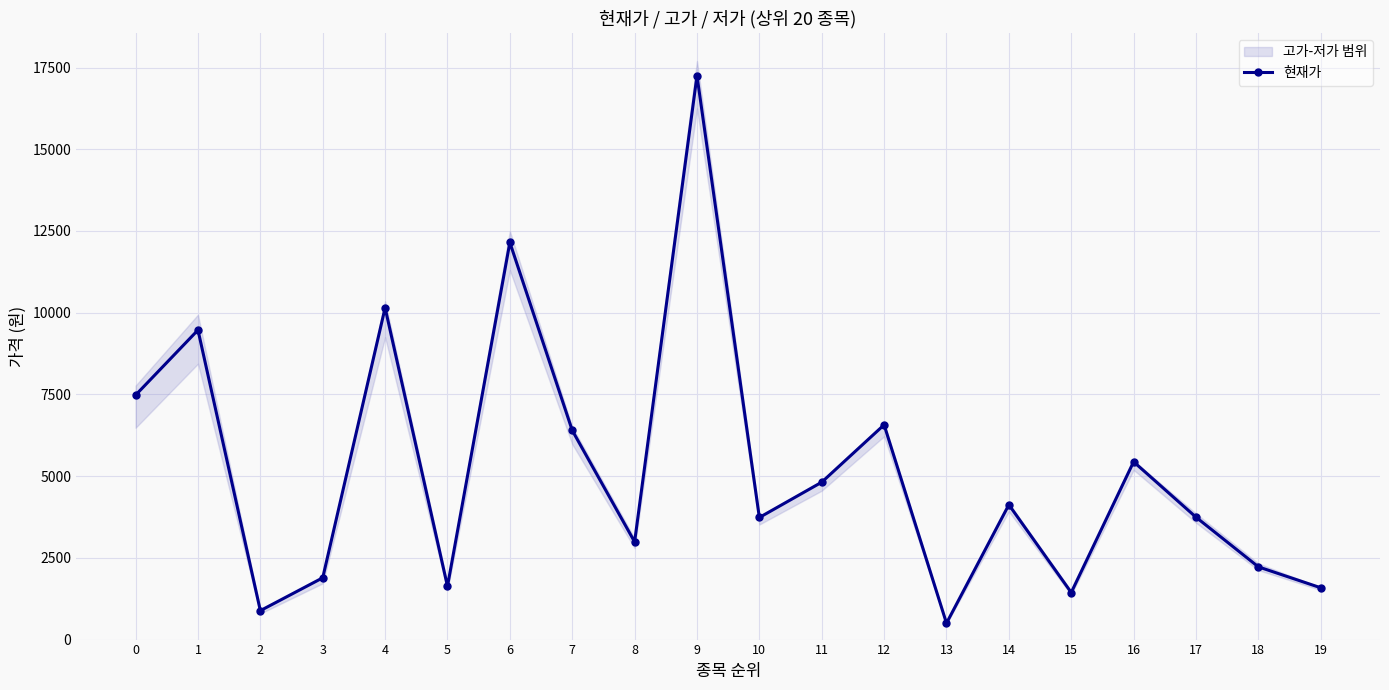

How many interior local peaks (higher than both neighbors) does the data have?

7